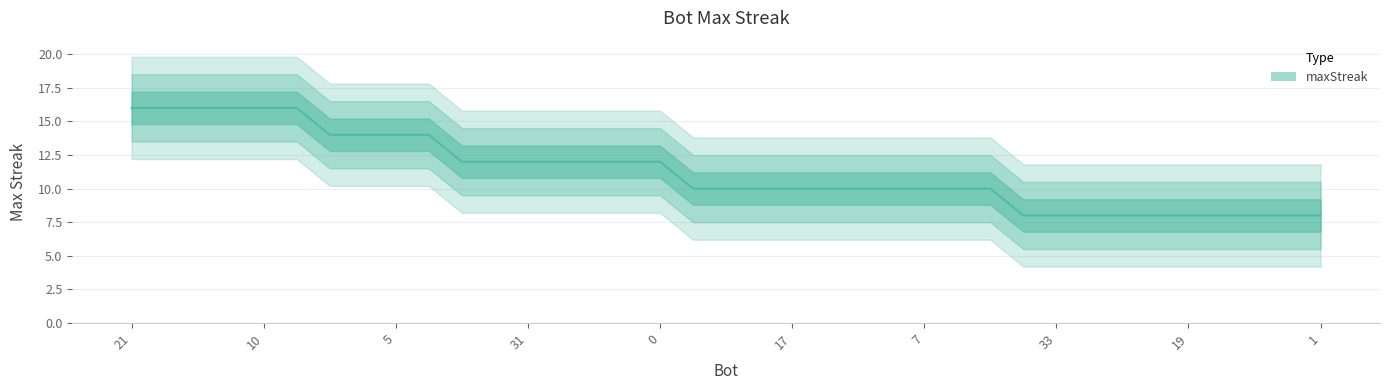

What is the maximum value shown in the chart?

16